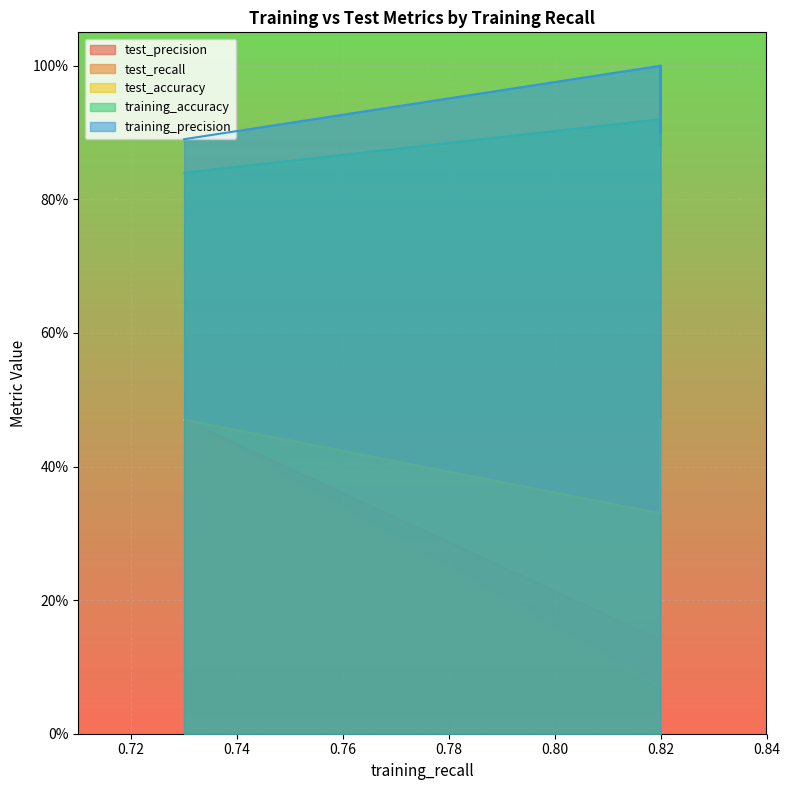

The value of training_accuracy at 0.73 is 0.8. True or false?

True